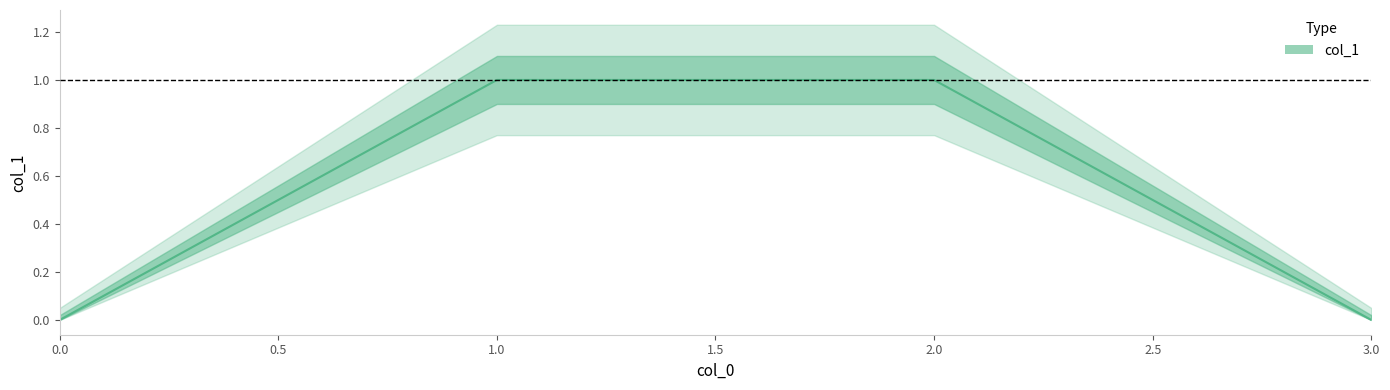

True or false: the data shows 1.4 at 1.

False